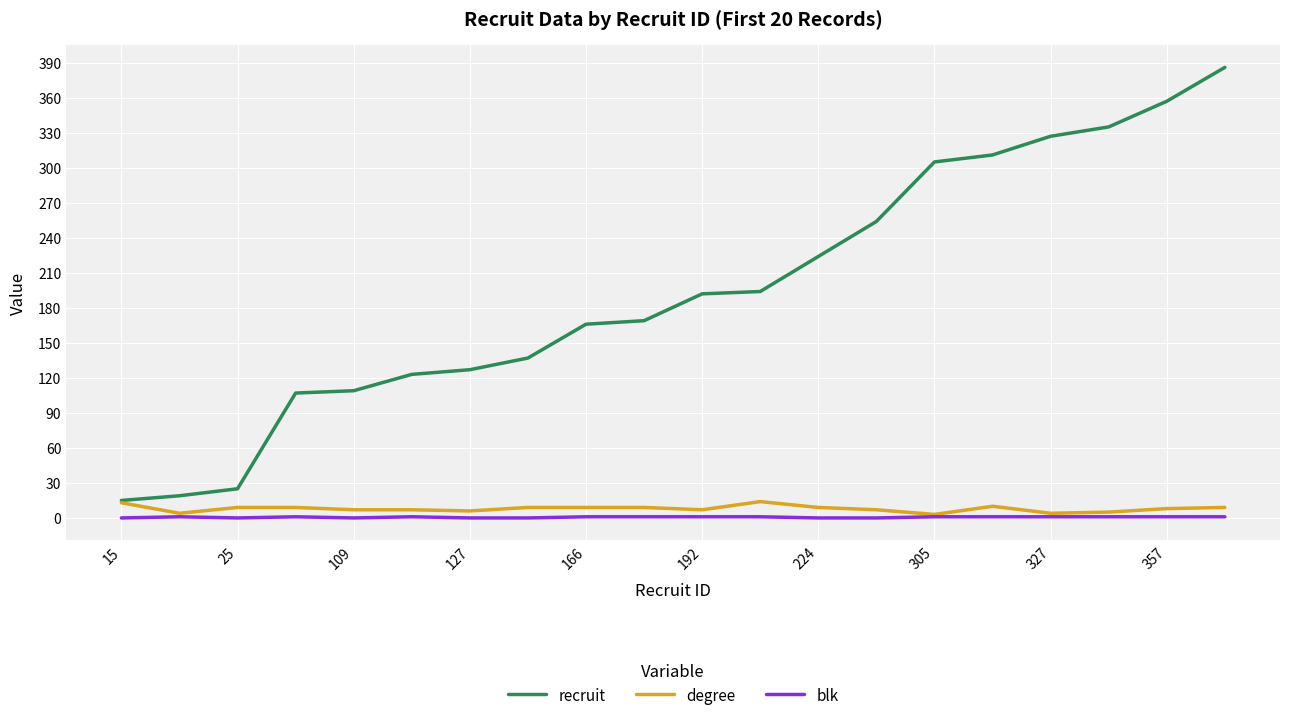

True or false: blk and recruit intersect in this chart.

False